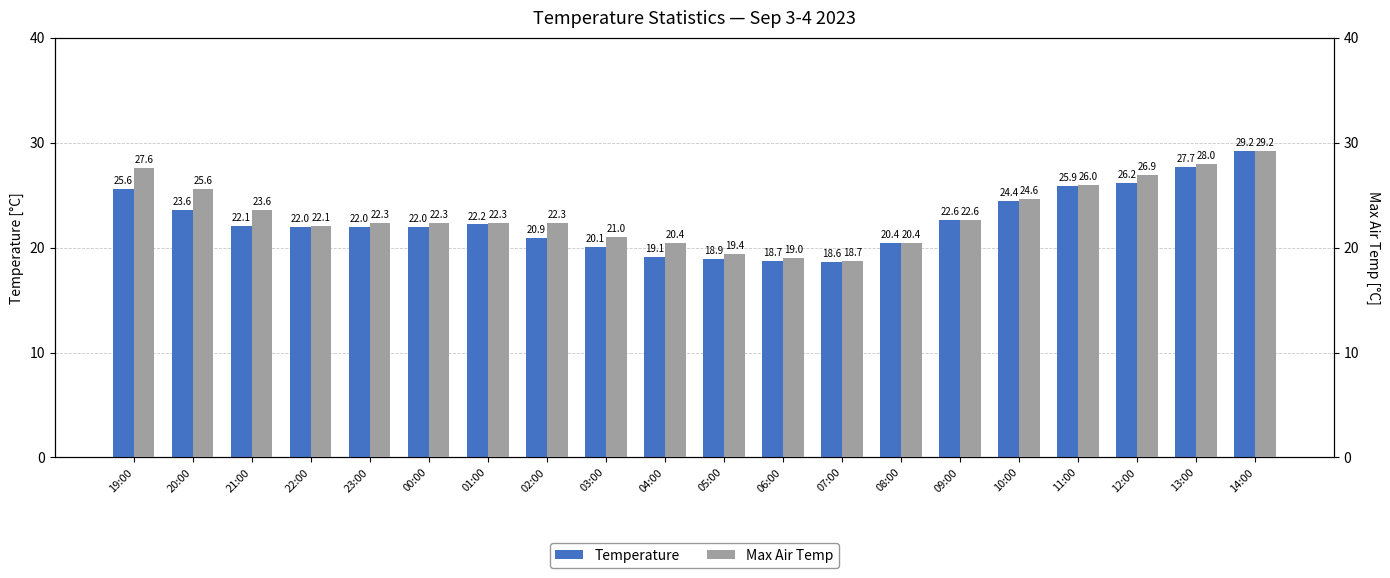

Reading left to right, what are all the values shown in this chart?

Temperature: 25.6	23.6	22.1	22.0	22.0	22.0	22.2	20.9	20.1	19.1	18.9	18.7	18.6	20.4	22.6	24.4	25.9	26.2	27.7	29.2
Max Air Temp: 27.6	25.6	23.6	22.1	22.3	22.3	22.3	22.3	21.0	20.4	19.4	19.0	18.7	20.4	22.6	24.6	26.0	26.9	28.0	29.2